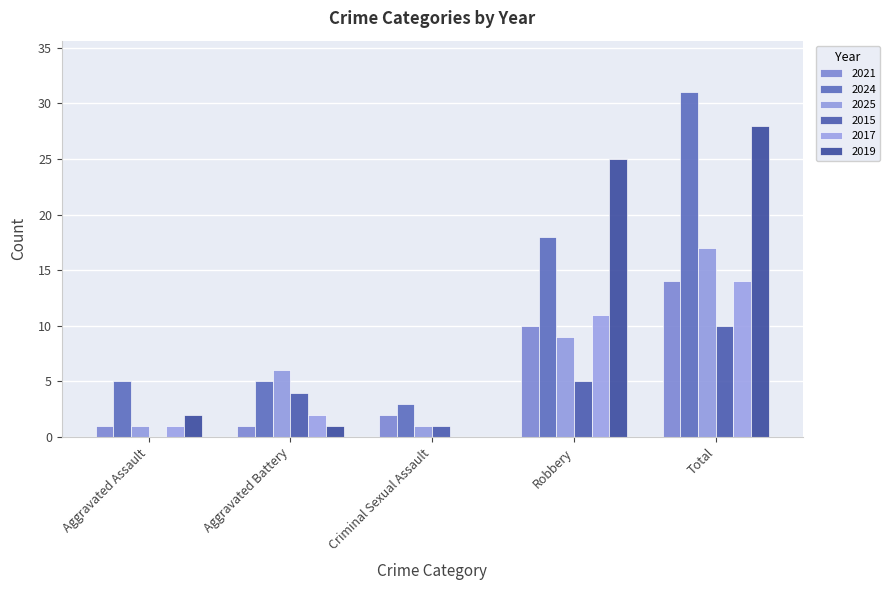

Count the number of data series in this chart.

6